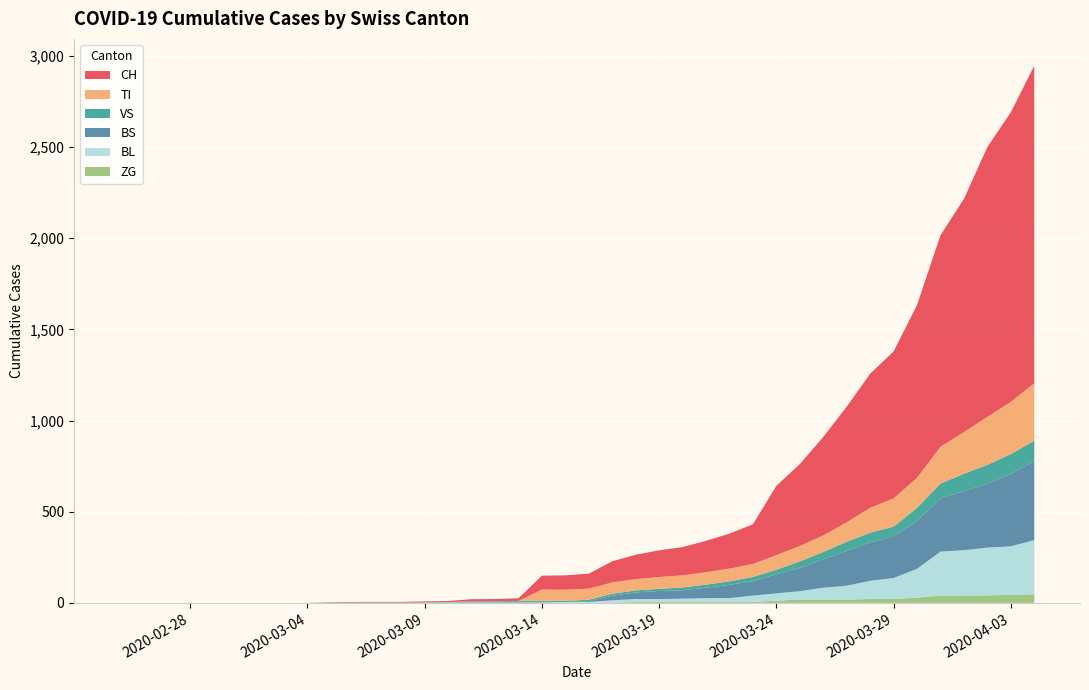

Reading right to left, transcribe all the data shown in this chart.

CH: 39=1742	38=1588	37=1480	36=1279	35=1160	34=948	33=806	32=736	31=634	30=540	29=449	28=380	27=218	26=192	25=172	24=155	23=146	22=134	21=116	20=82	19=79	18=76	17=14	16=12	15=11	14=6	13=5	12=3	11=3	10=3	9=2	8=0	7=0	6=0	5=0	4=0	3=0	2=0	1=0	0=0
VS: 39=112	38=109	37=104	36=96	35=81	34=71	33=54	32=53	31=50	30=41	29=35	28=25	27=24	26=19	25=17	24=15	23=12	22=11	21=11	20=8	19=6	18=6	17=5	16=3	15=3	14=2	13=2	12=2	11=2	10=2	9=2	8=0	7=0	6=0	5=0	4=0	3=0	2=0	1=0	0=0
TI: 39=314	38=287	37=263	36=229	35=202	34=165	33=155	32=136	31=107	30=91	29=85	28=80	27=71	26=70	25=68	24=67	23=65	22=62	21=62	20=61	19=61	18=61	17=0	16=0	15=0	14=0	13=0	12=0	11=0	10=0	9=0	8=0	7=0	6=0	5=0	4=0	3=0	2=0	1=0	0=0
ZG: 39=46	38=44	37=41	36=40	35=39	34=29	33=21	32=21	31=18	30=18	29=18	28=12	27=5	26=5	25=5	24=5	23=5	22=5	21=1	20=0	19=0	18=0	17=0	16=0	15=0	14=0	13=0	12=0	11=0	10=0	9=0	8=0	7=0	6=0	5=0	4=0	3=0	2=0	1=0	0=0
BL: 39=298	38=266	37=262	36=249	35=242	34=158	33=115	32=100	31=76	30=65	29=46	28=40	27=35	26=21	25=21	24=18	23=16	22=16	21=13	20=5	19=5	18=2	17=2	16=2	15=2	14=2	13=1	12=0	11=0	10=0	9=0	8=0	7=0	6=0	5=0	4=0	3=0	2=0	1=0	0=0
BS: 39=434	38=397	37=350	36=323	35=292	34=263	33=228	32=211	31=191	30=155	29=128	28=105	27=78	26=73	25=57	24=46	23=44	22=36	21=25	20=4	19=0	18=4	17=4	16=4	15=4	14=0	13=0	12=0	11=0	10=0	9=0	8=0	7=0	6=0	5=0	4=0	3=0	2=0	1=0	0=0